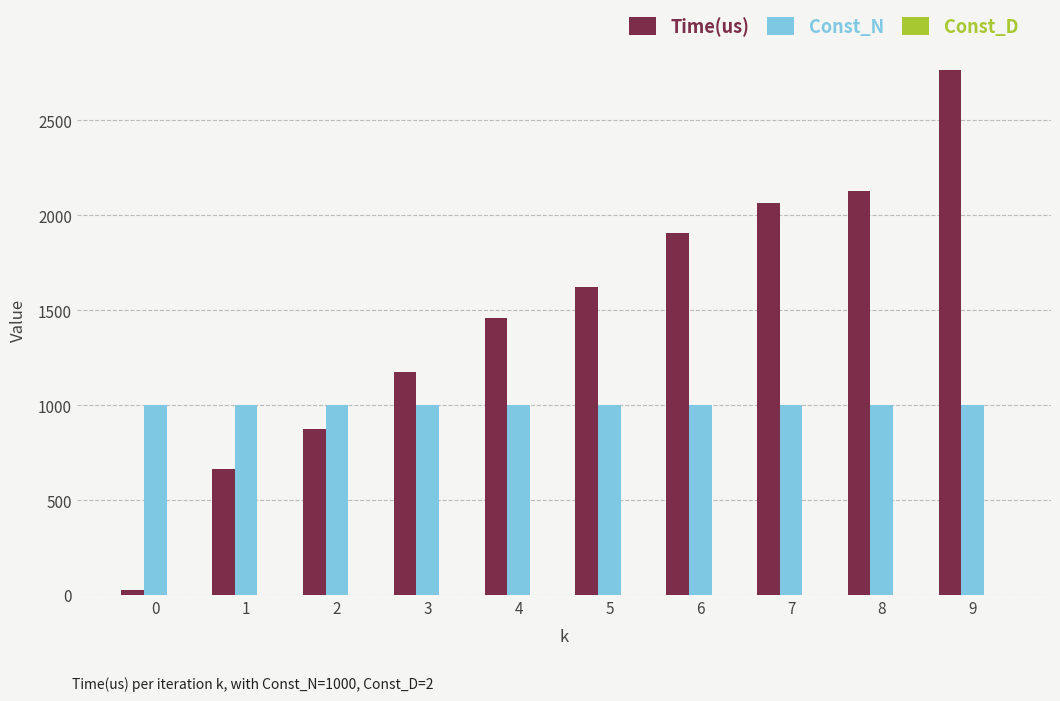

What value does the Time(us) series have at 1?

664